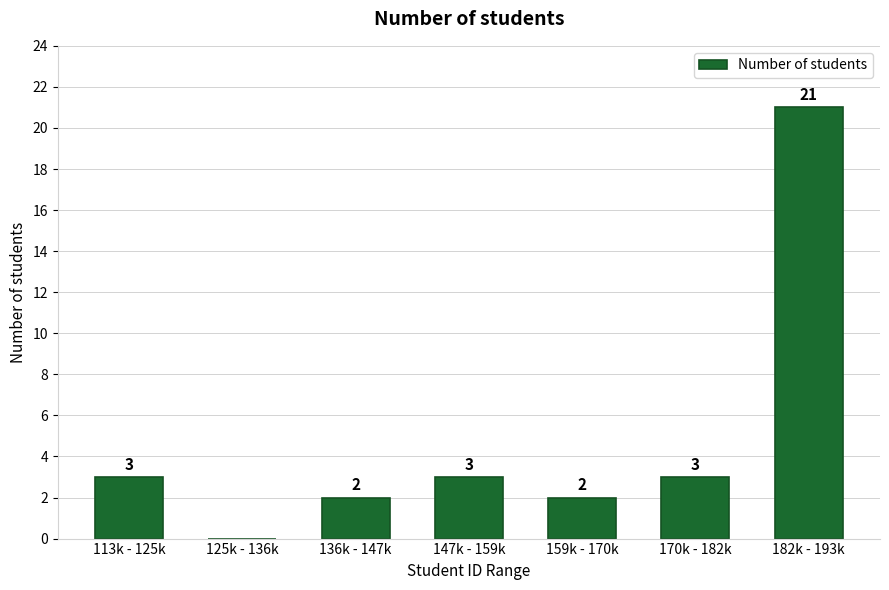

Reading left to right, list all the values displayed in this chart.

113k - 125k=3	125k - 136k=0	136k - 147k=2	147k - 159k=3	159k - 170k=2	170k - 182k=3	182k - 193k=21